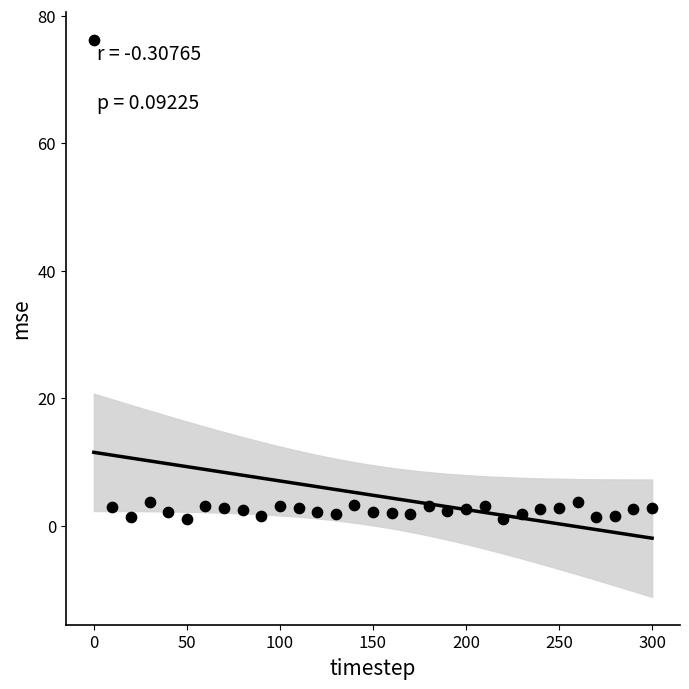

What is the range of Y values (max minus min)?

75.1